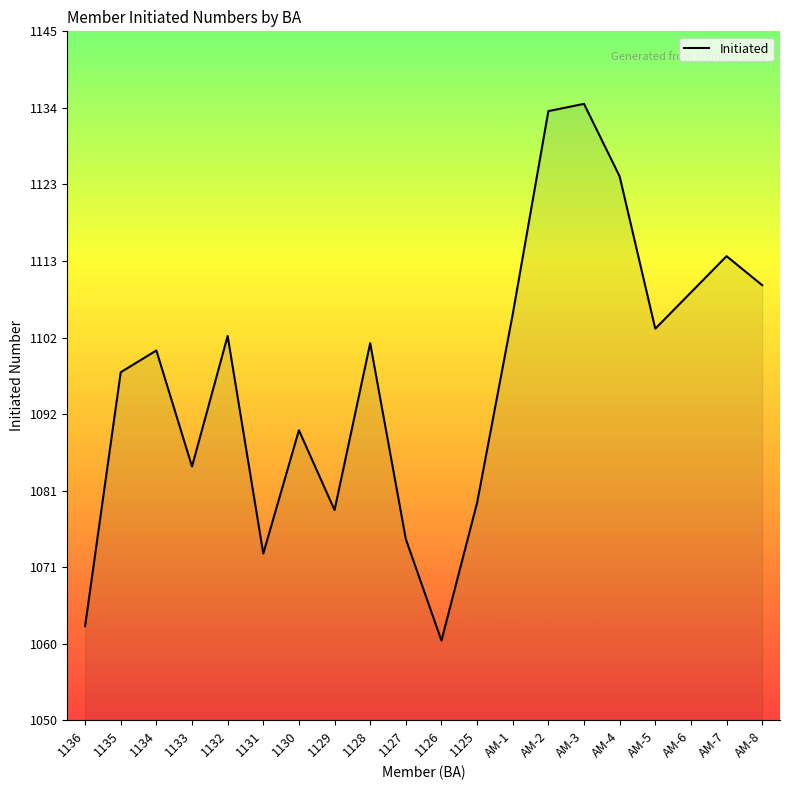

Approximately how many times larger is the value at AM-8 compared to AM-2?

1.0